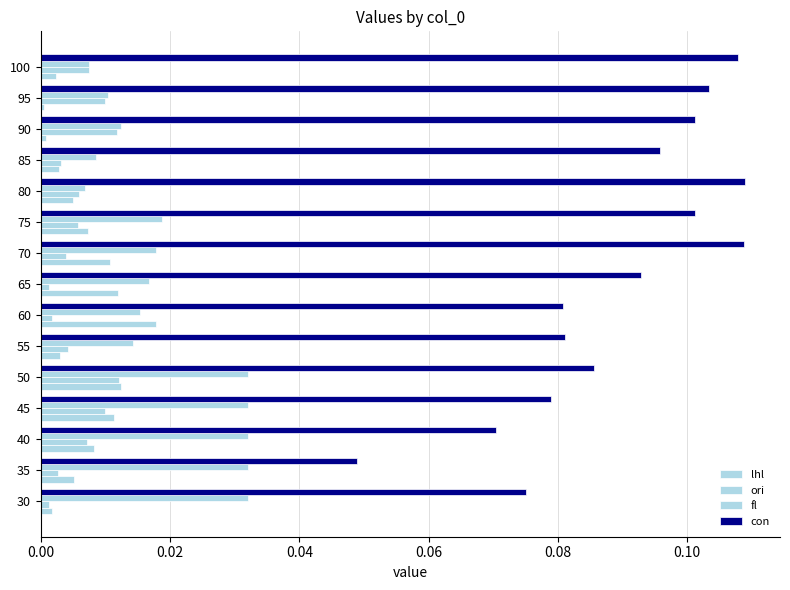

Count the number of data series in this chart.

4